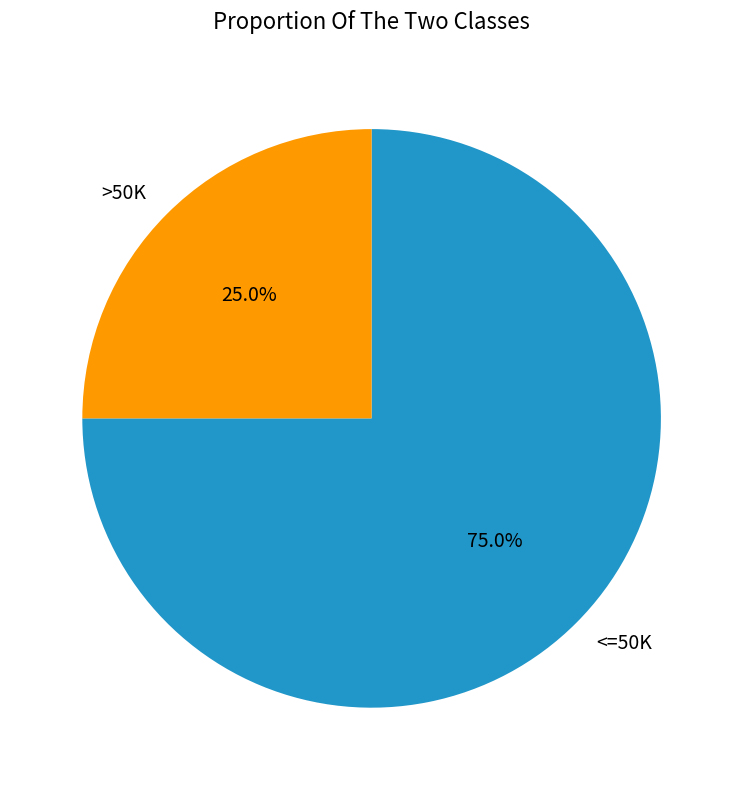

What is the majority slice?

<=50K